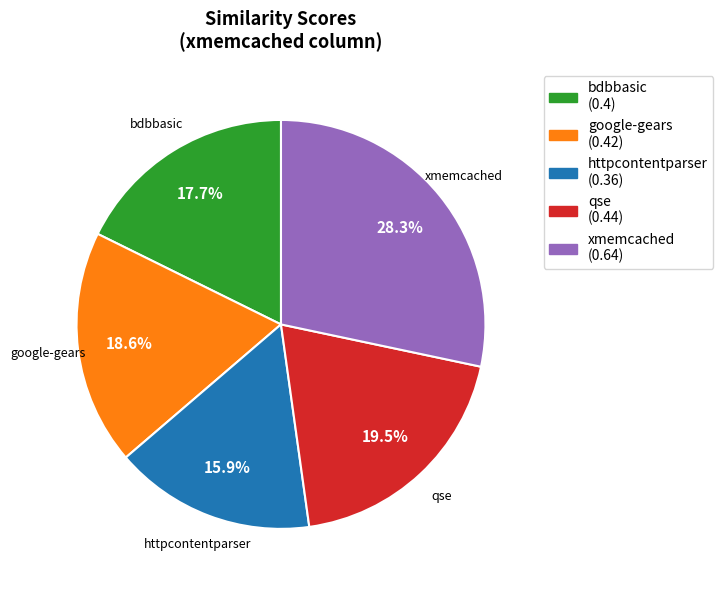

Rank the categories by value from highest to lowest.

xmemcached, qse, google-gears, bdbbasic, httpcontentparser